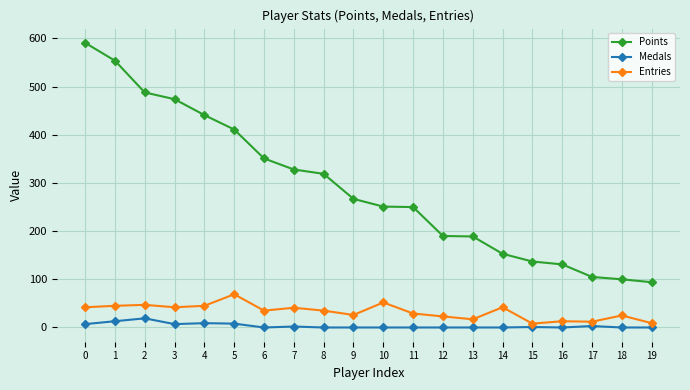

Is the value of Medals at 1 greater than the value of Entries at 6?

No